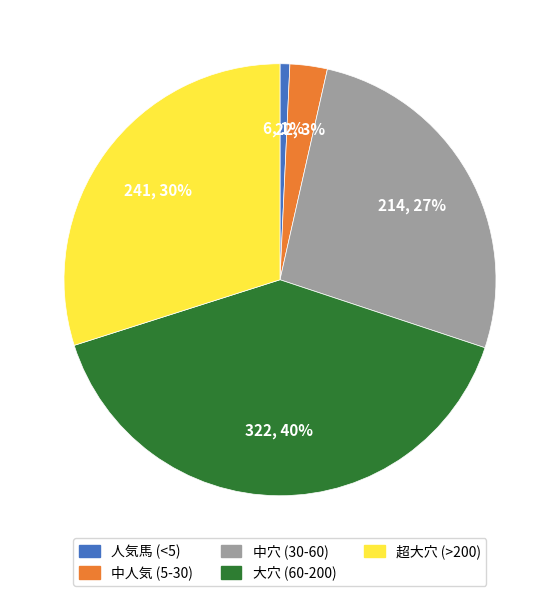

Is there any slice that represents more than half of the pie?

No